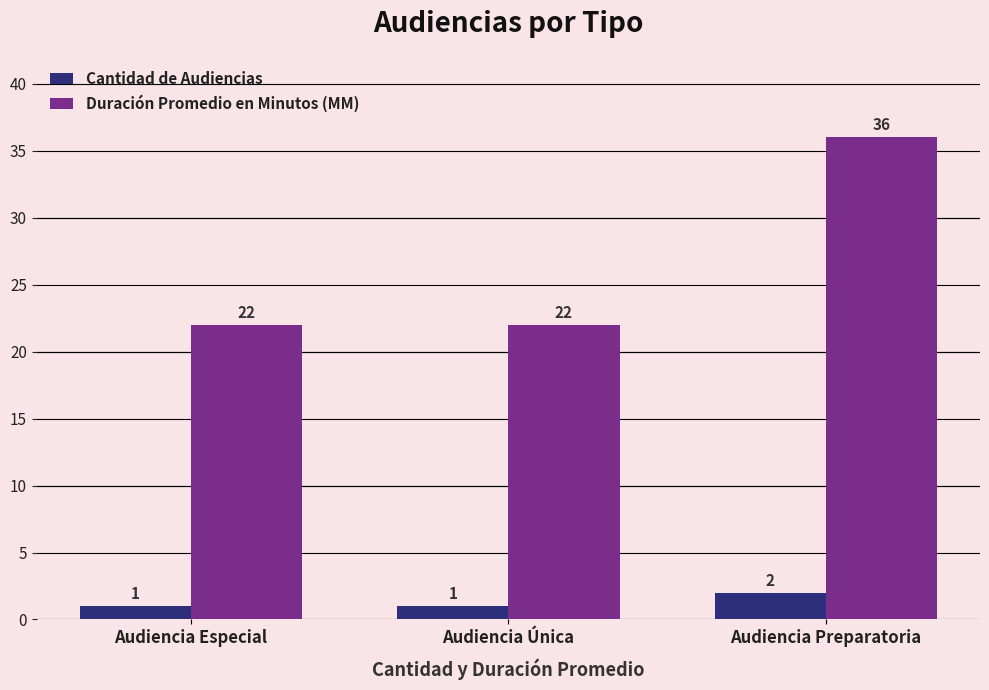

How many categories are shown in the chart?

3